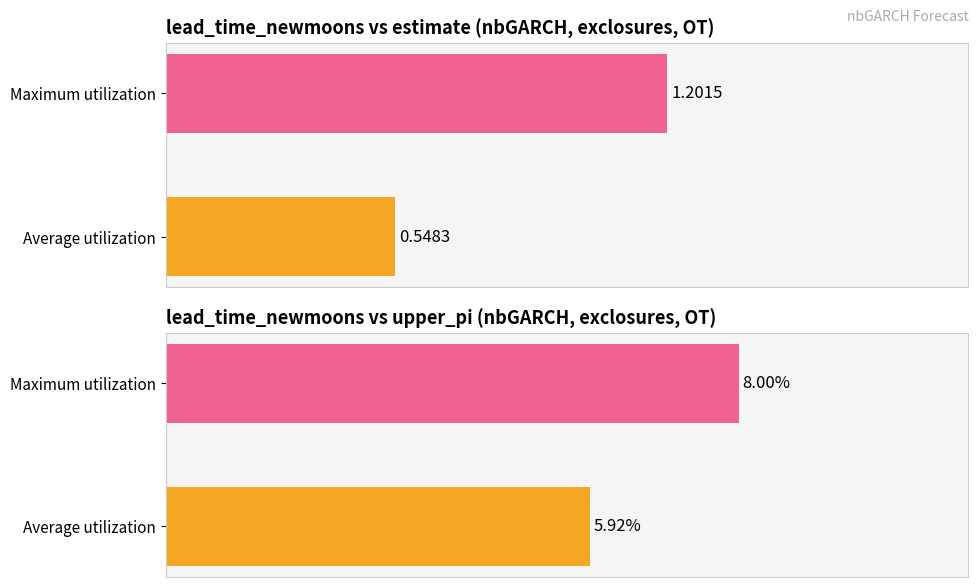

The upper_pi series shows 5.9 at Average utilization. True or false?

True